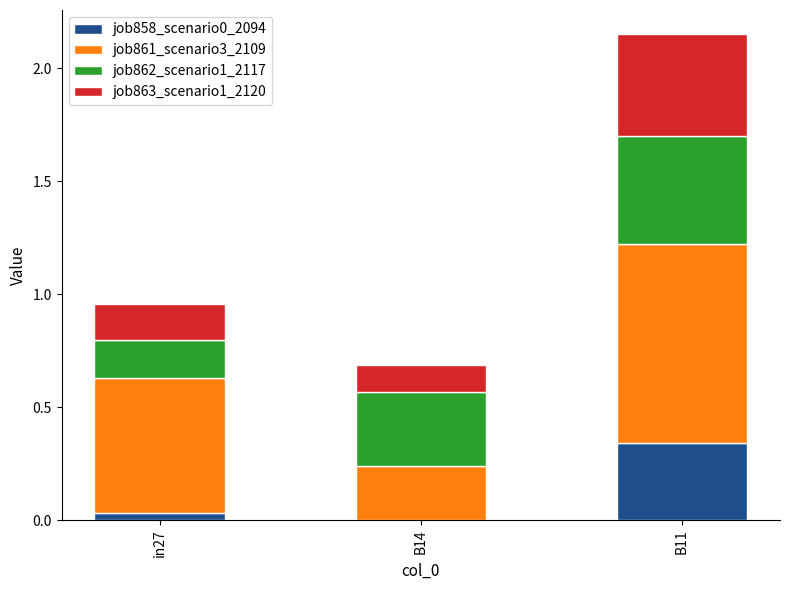

The job858_scenario0_2094 series shows 0.0 at in27. True or false?

True